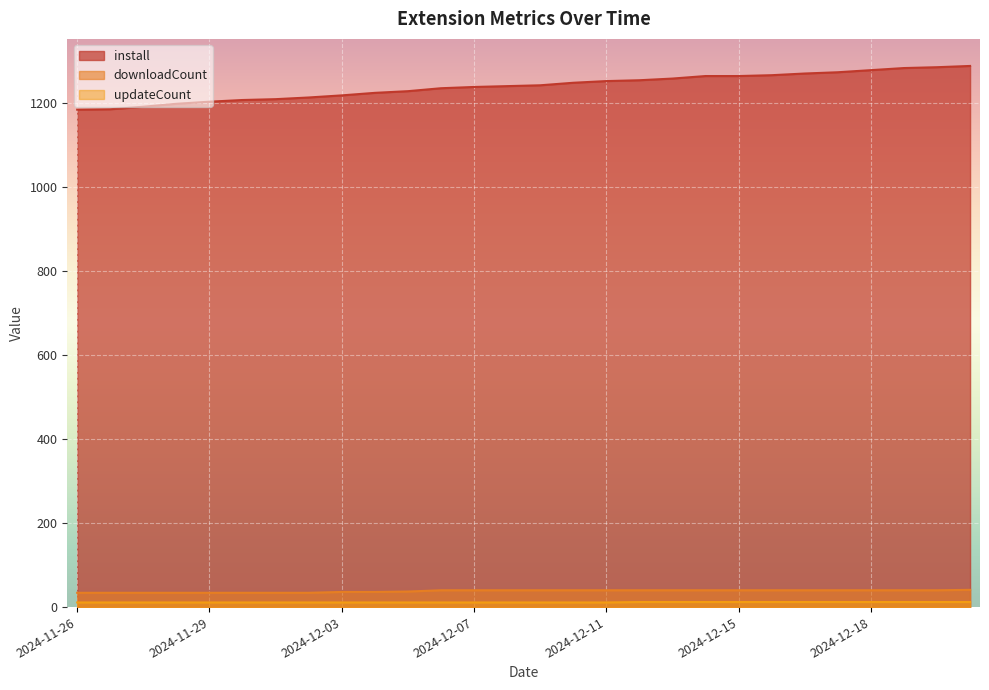

What are all the series names shown in the legend?

install, downloadCount, updateCount